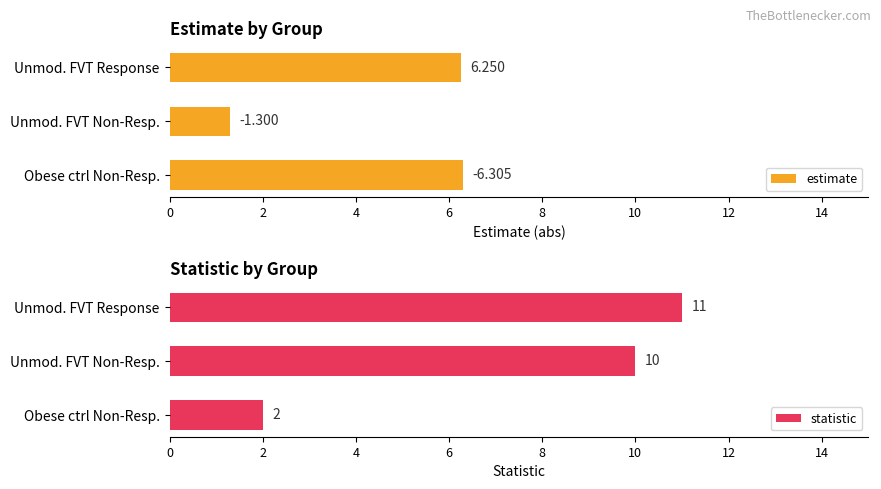

How many groups of bars are there?

3